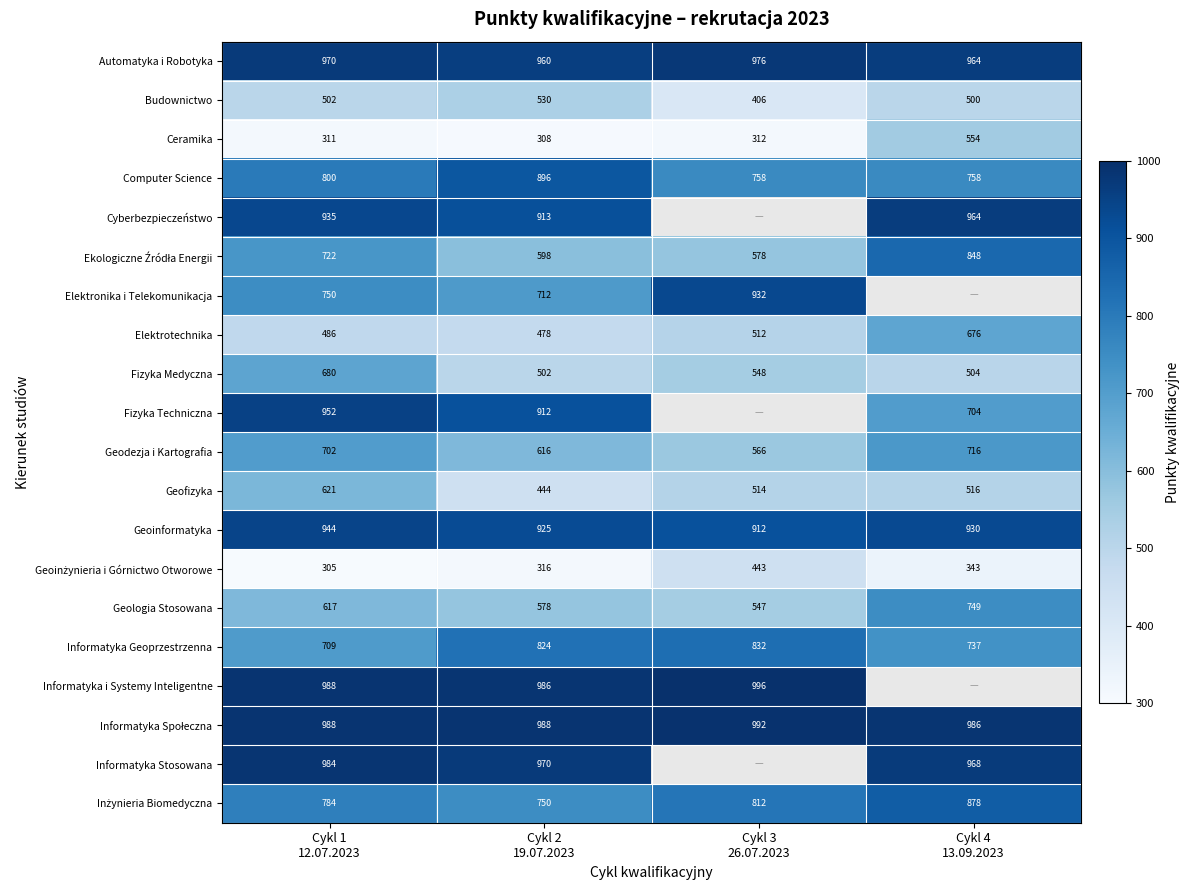

At which category is the sum across all series the highest?

Cykl 1
12.07.2023